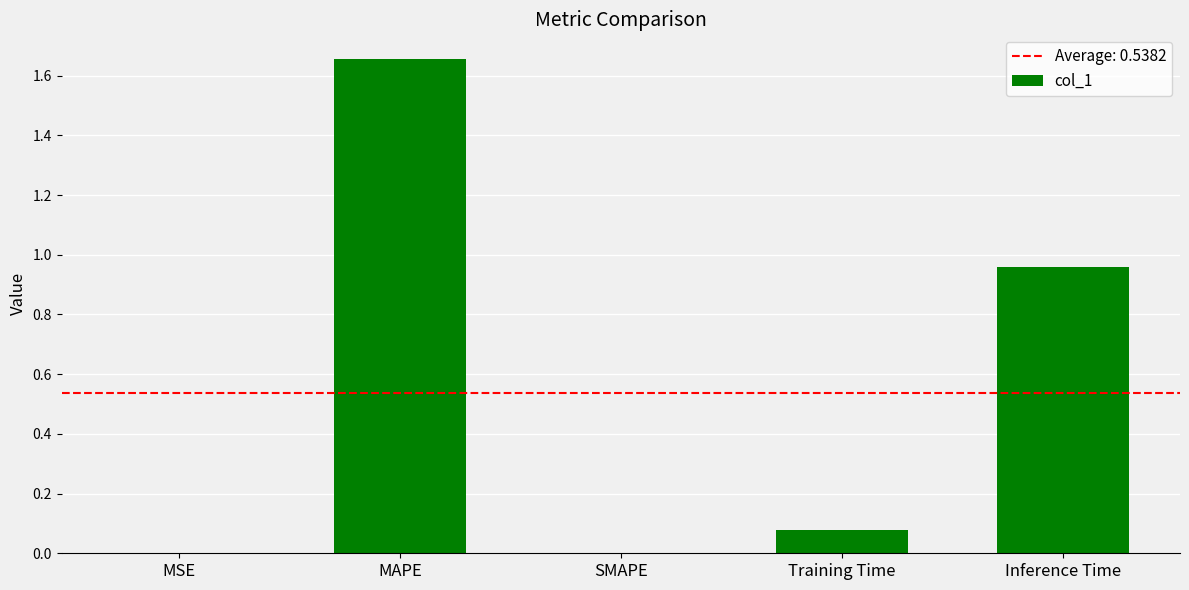

Is it true that the value at SMAPE is 0.0?

True